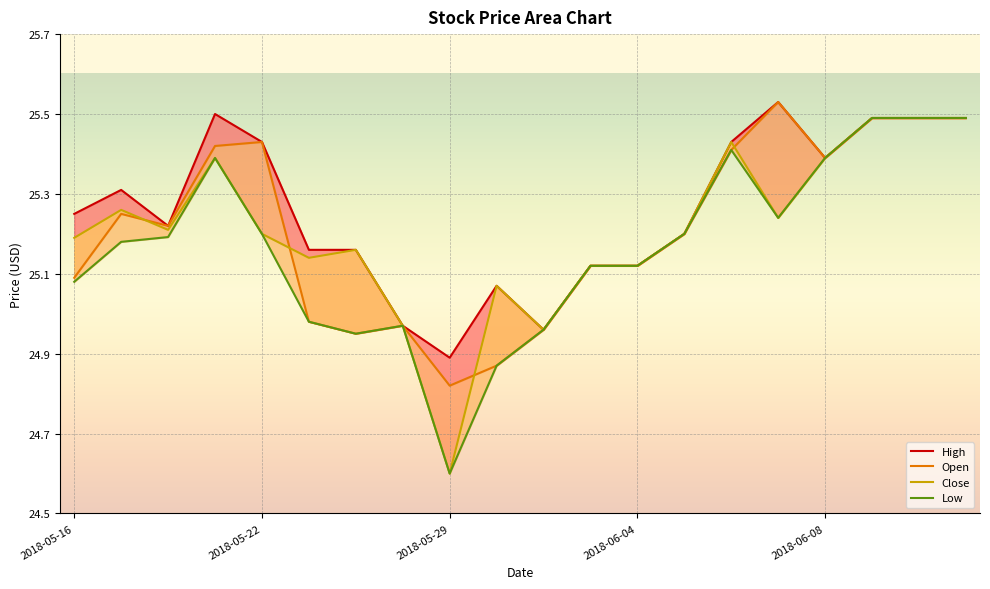

Where does the Close series first go above 25?

2018-05-16